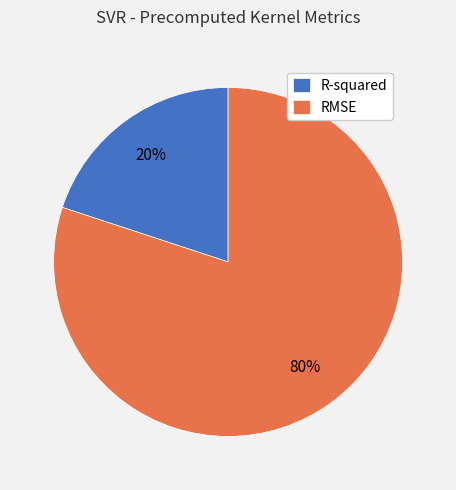

Count the number of slices in the pie.

2